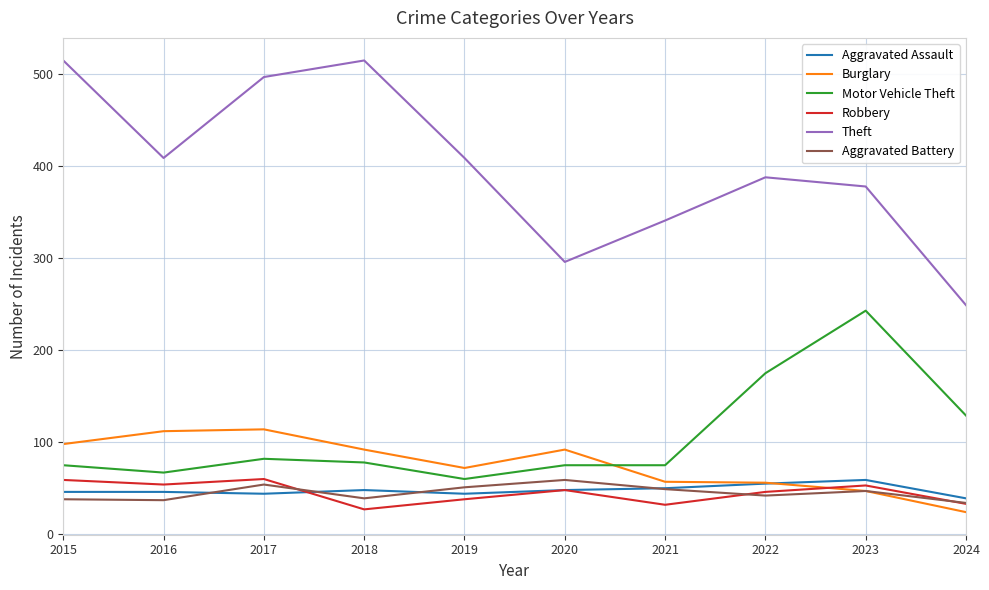

How many lines are shown in the chart?

6